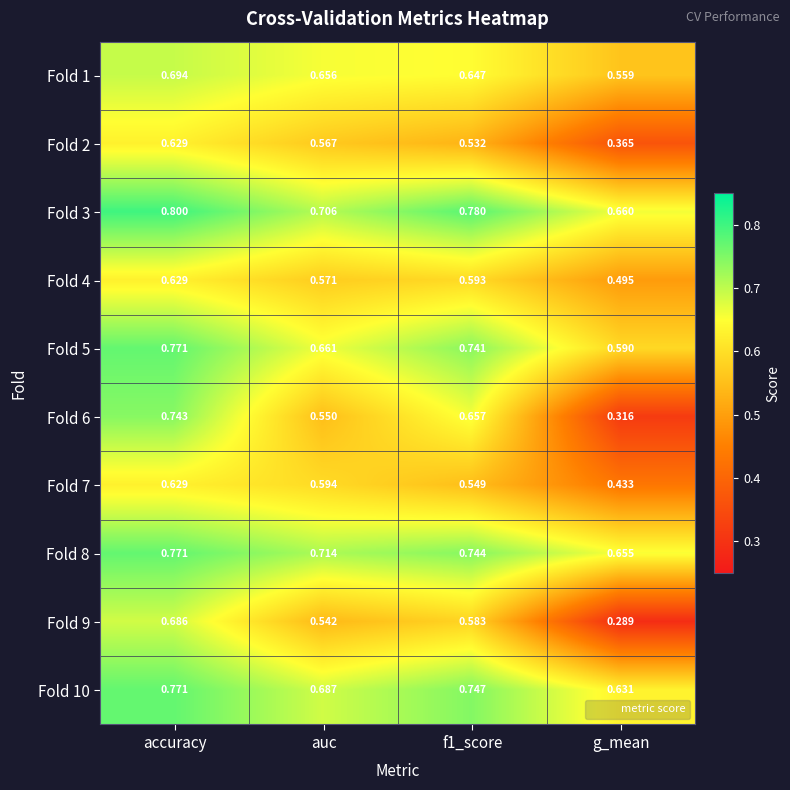

Which series changed the most between f1_score and g_mean?

Fold 6